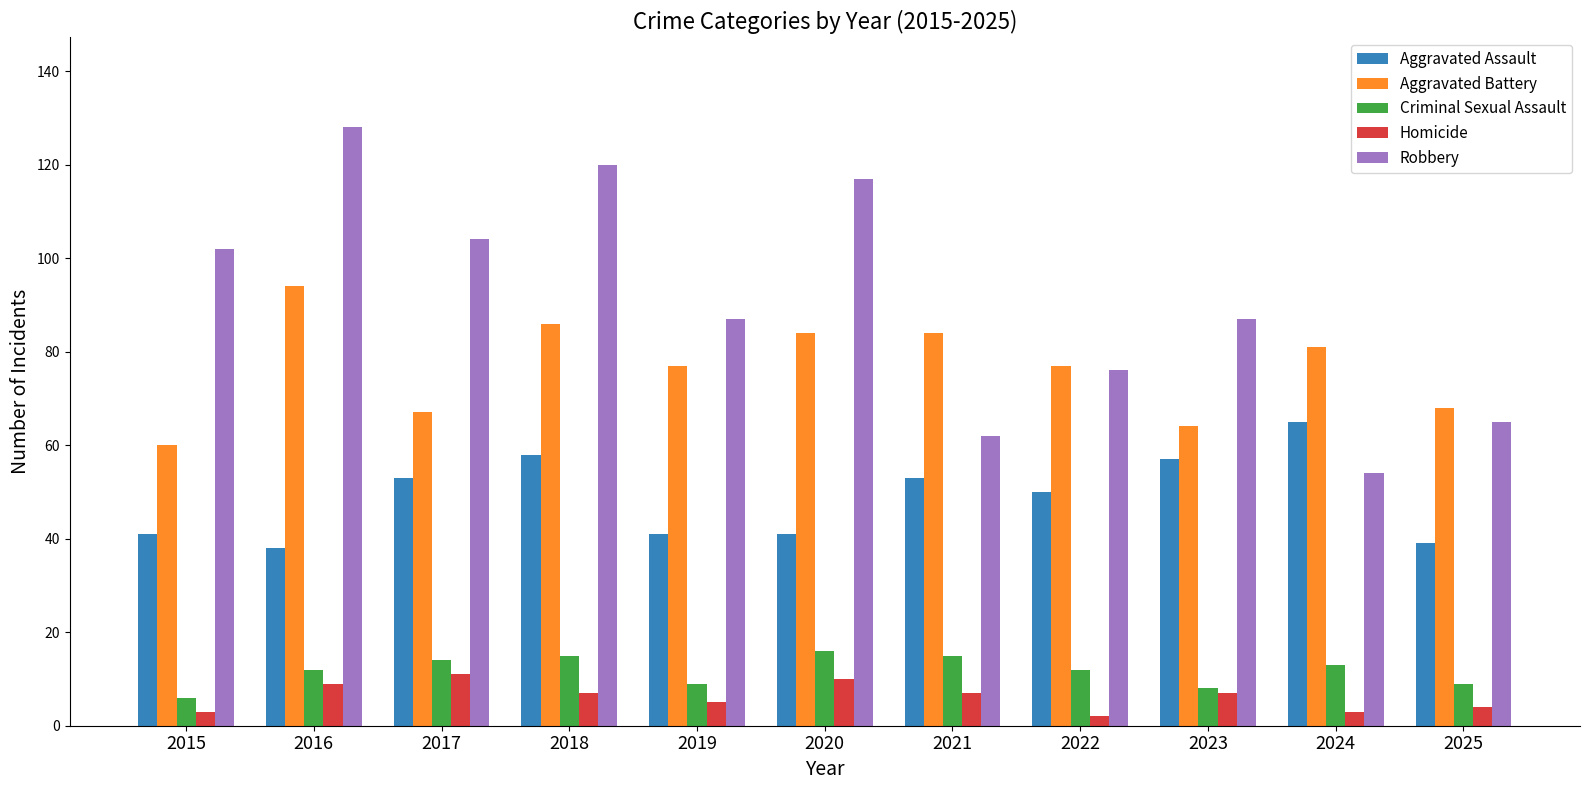

What value does the Robbery series have at 2021, to the nearest 10?

60